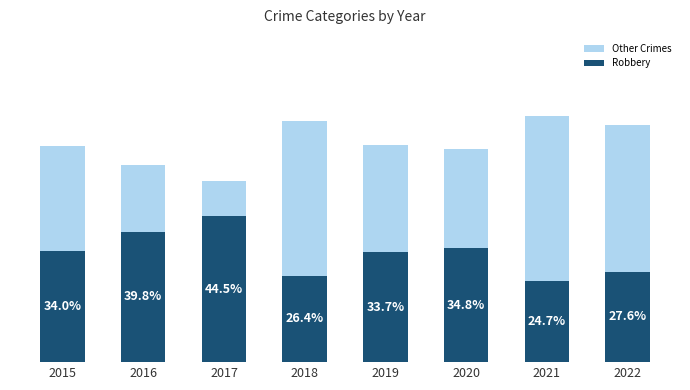

What is the total value across all series at 2018?

100.0